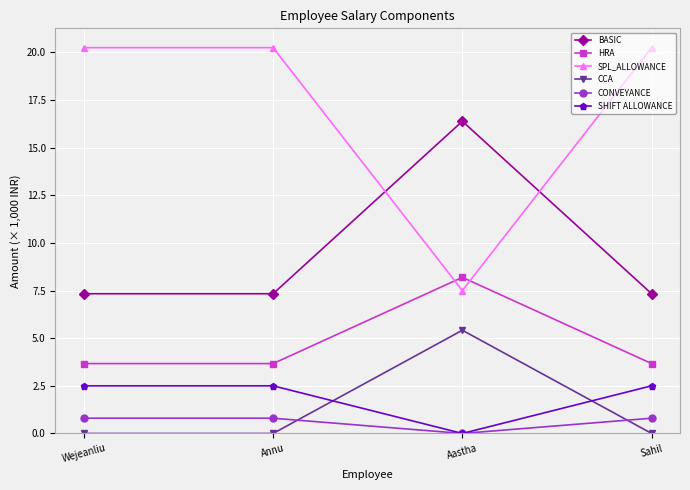

True or false: SPL_ALLOWANCE and HRA intersect in this chart.

True